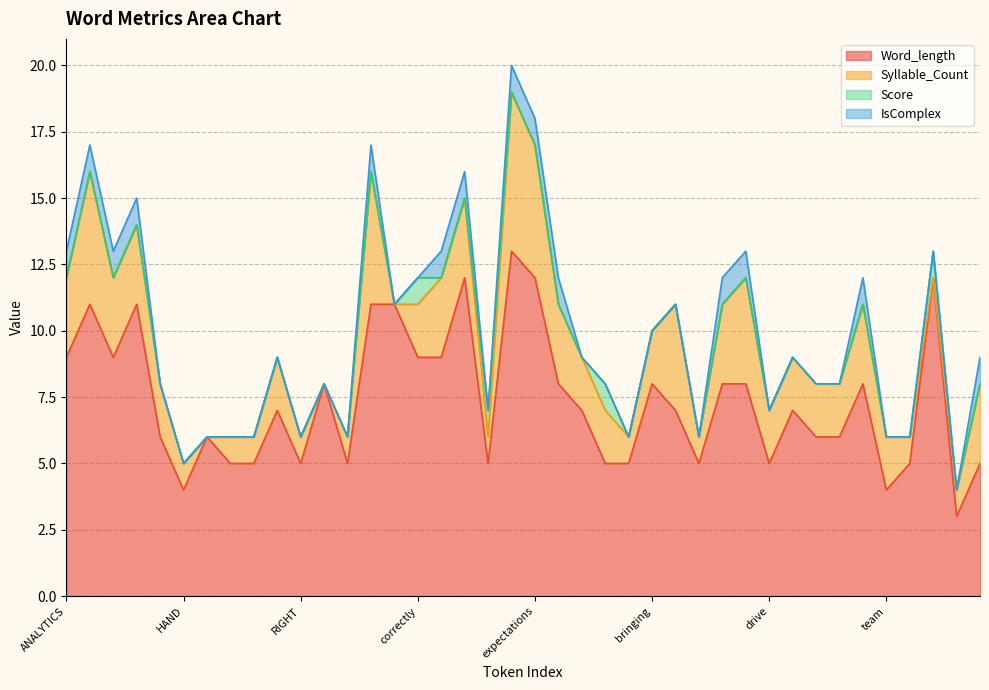

Which series ends up on top after the final intersection of Score and IsComplex?

IsComplex